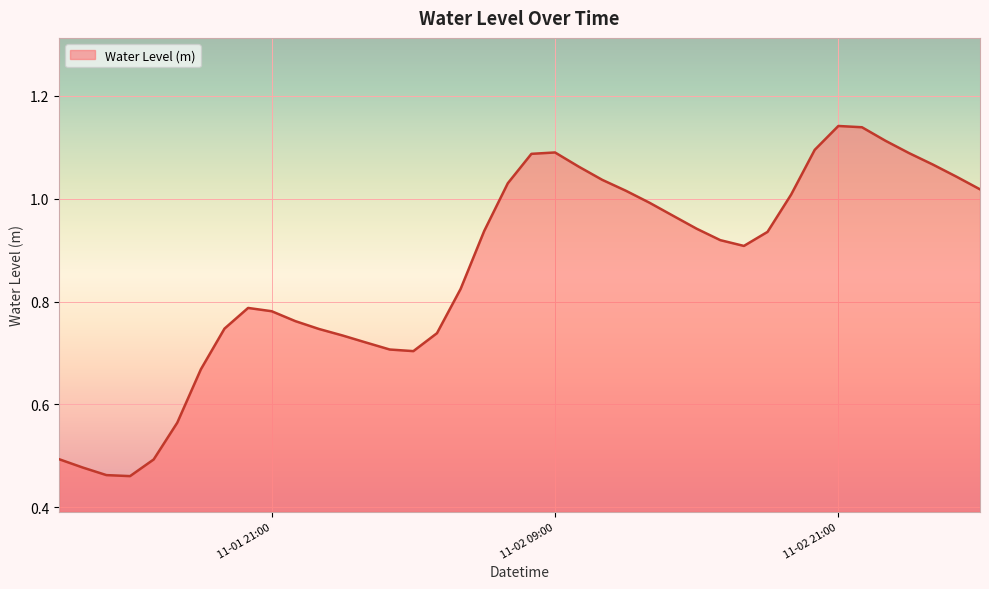

Which category has the lowest value across all series?

2022-11-01 15:00:00